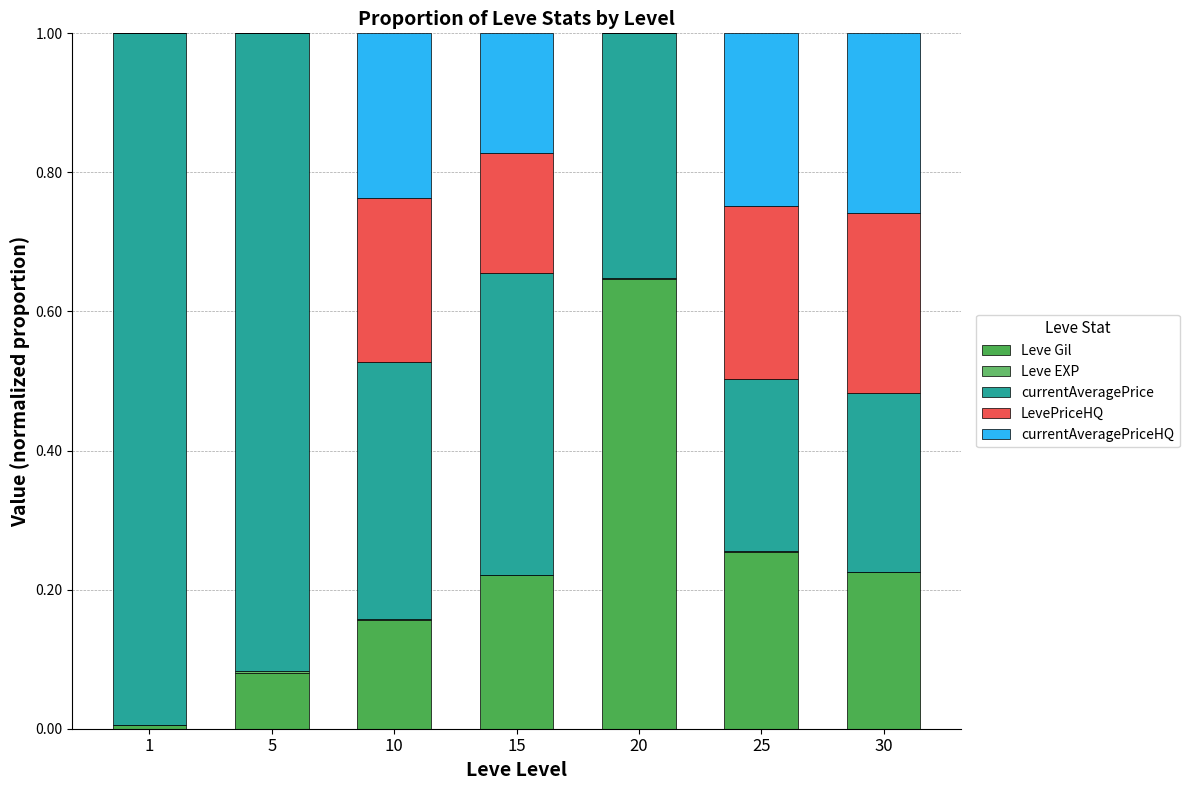

Count the number of categories in the chart.

7